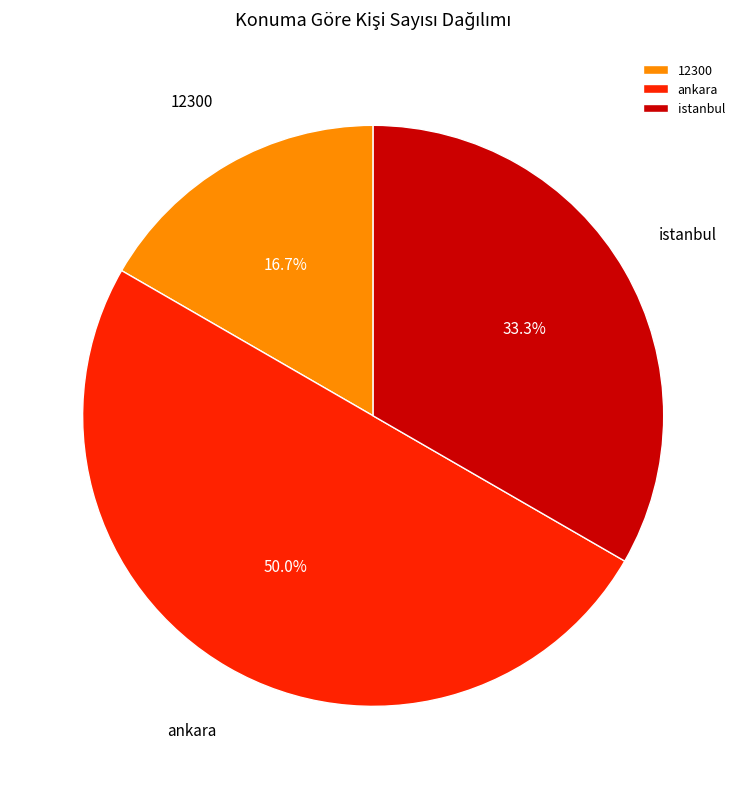

Is 12300 the majority of the pie?

No